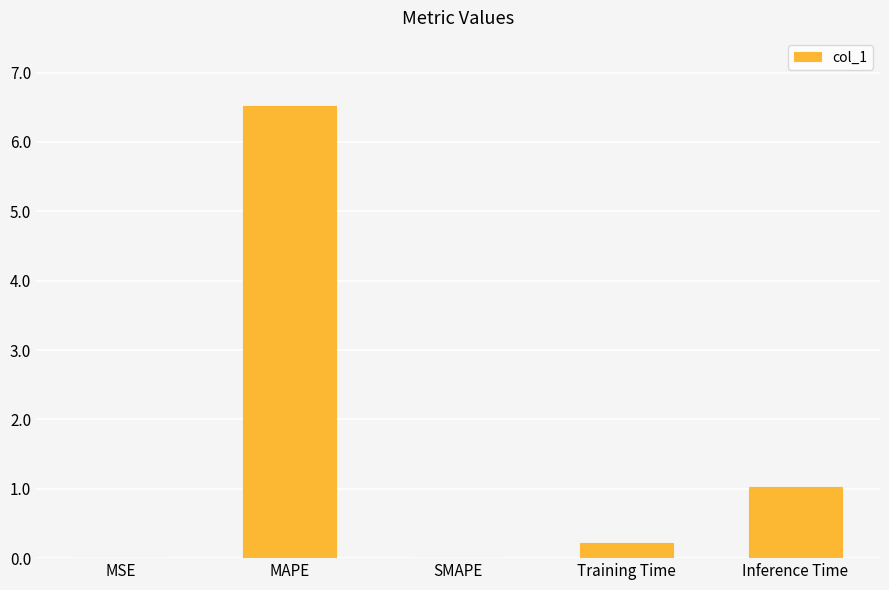

Is it true that the value at MAPE is 6.5?

True